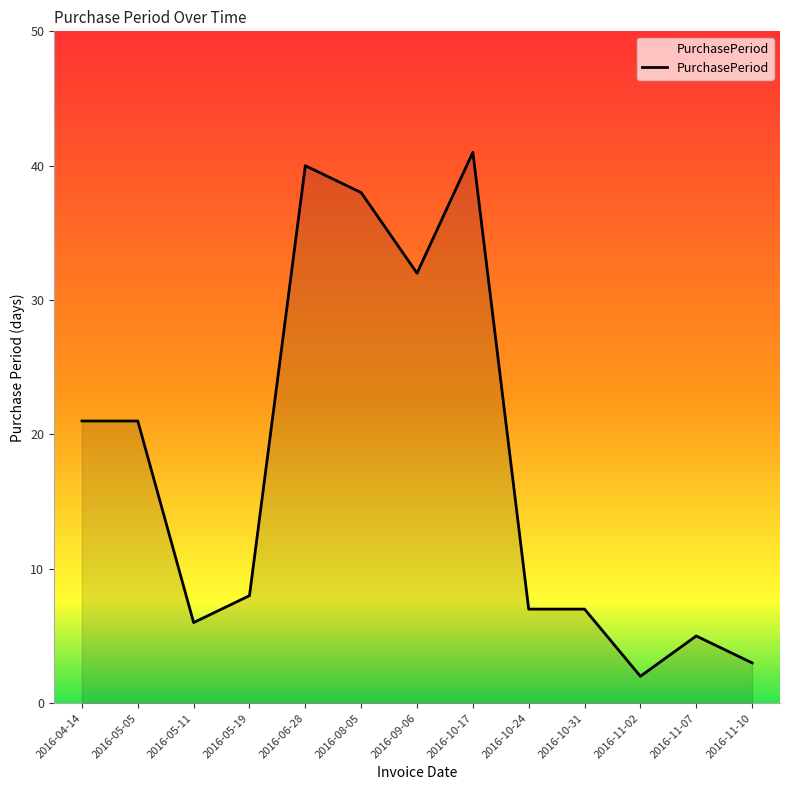

What position from the left is 2016-10-31?

10